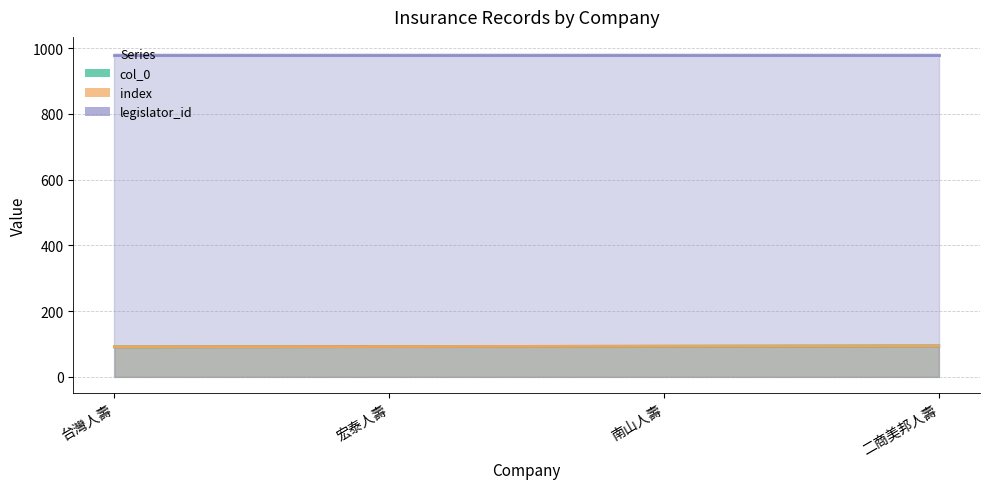

What is the difference between the maximum and second lowest values in the col_0 series?

2